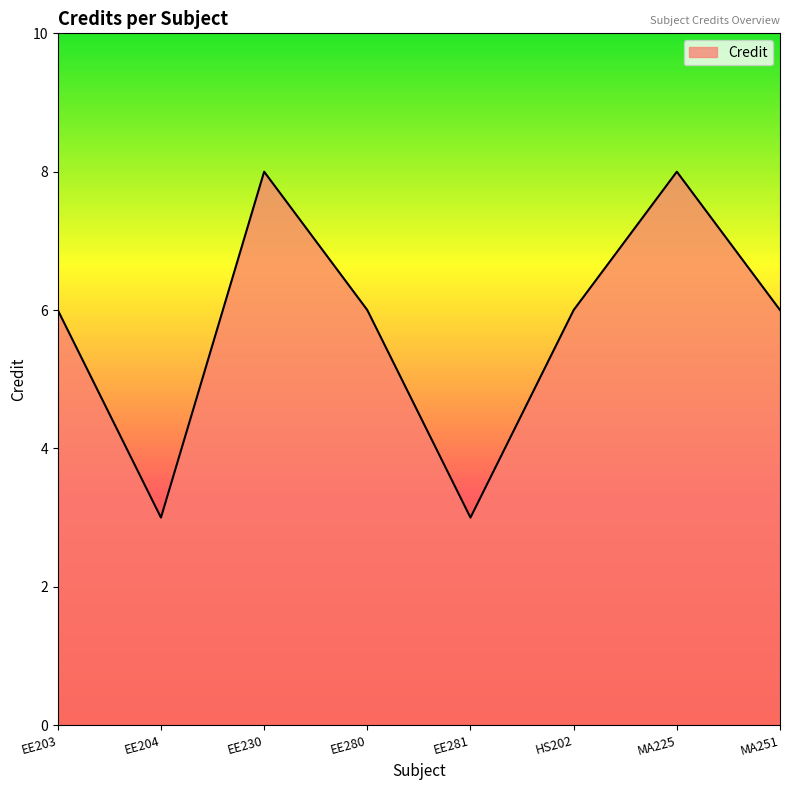

True or false: there are more than 0 points higher than both neighbors.

True